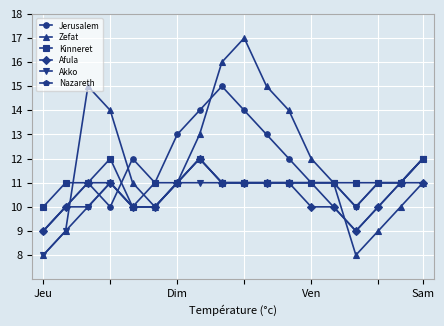

Which series has the widest spread of values?

Zefat